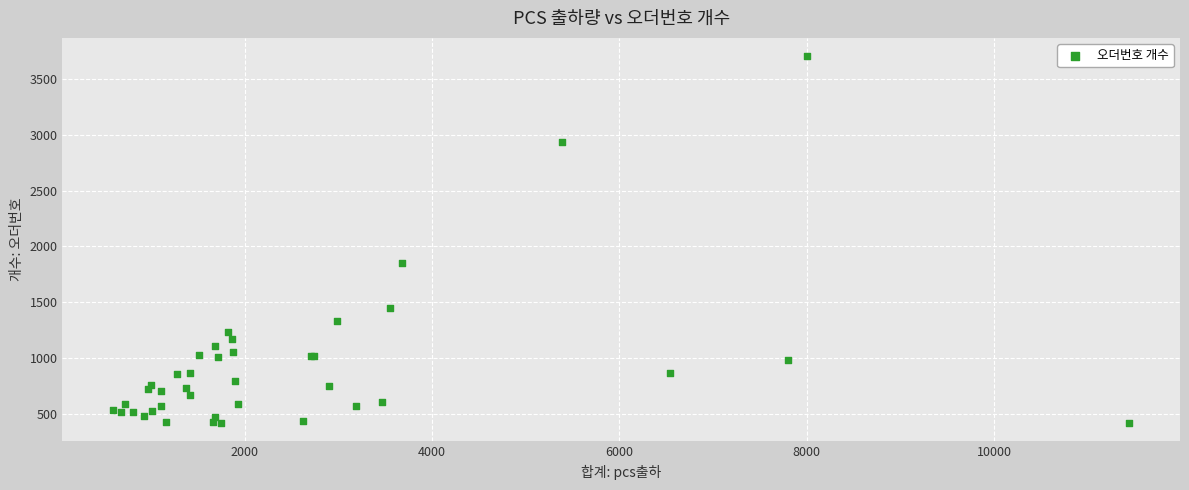

What Y value in the scatter plot is closest to 2060?

1856